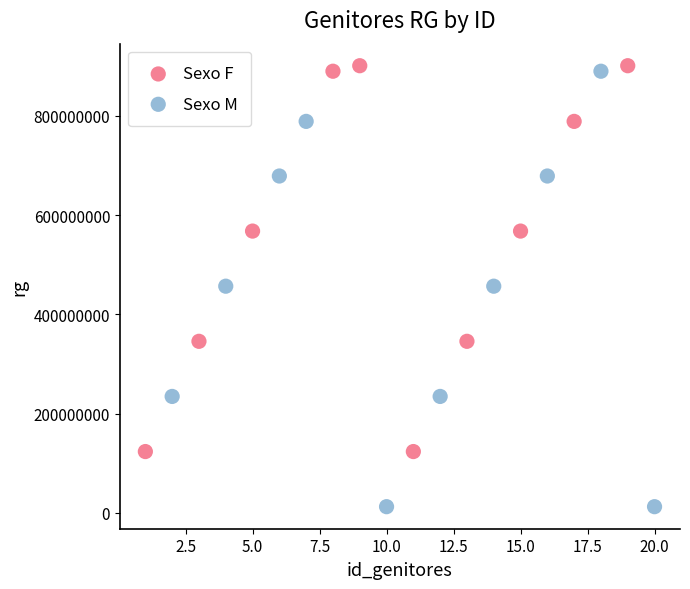

Which series has the widest spread of Y values?

Sexo M